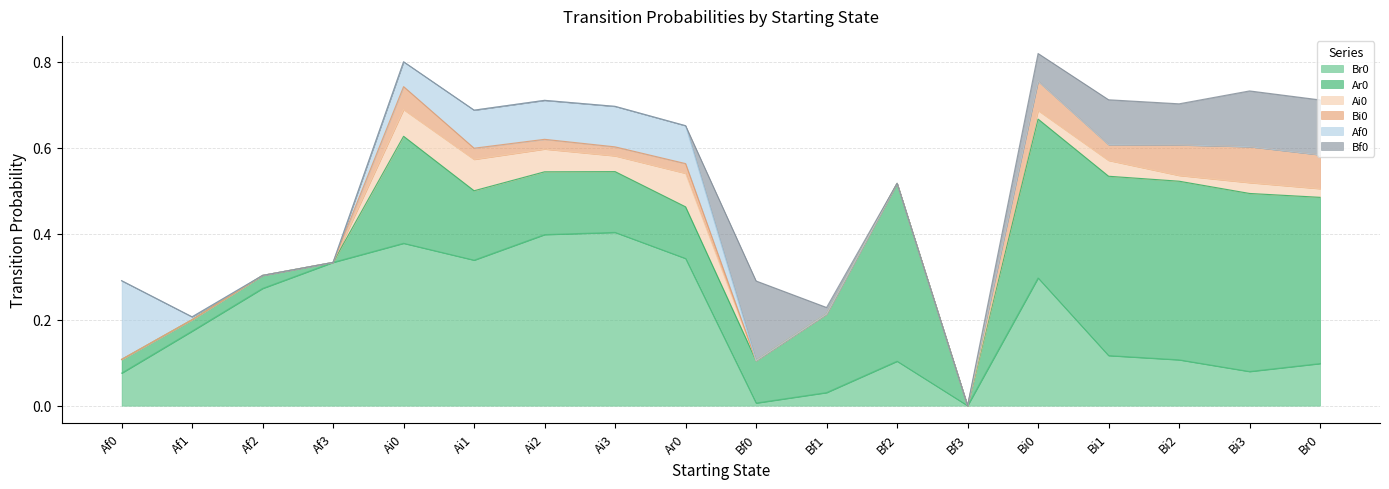

What value does the Bf0 series have at Bi3?

0.1